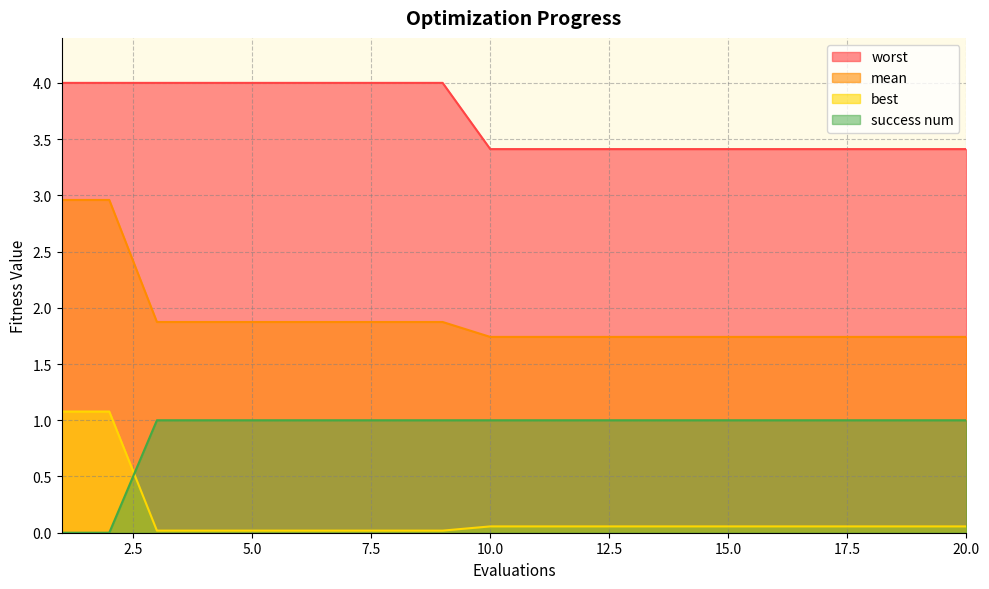

The value of success num at 20.0 is 1.0. True or false?

True